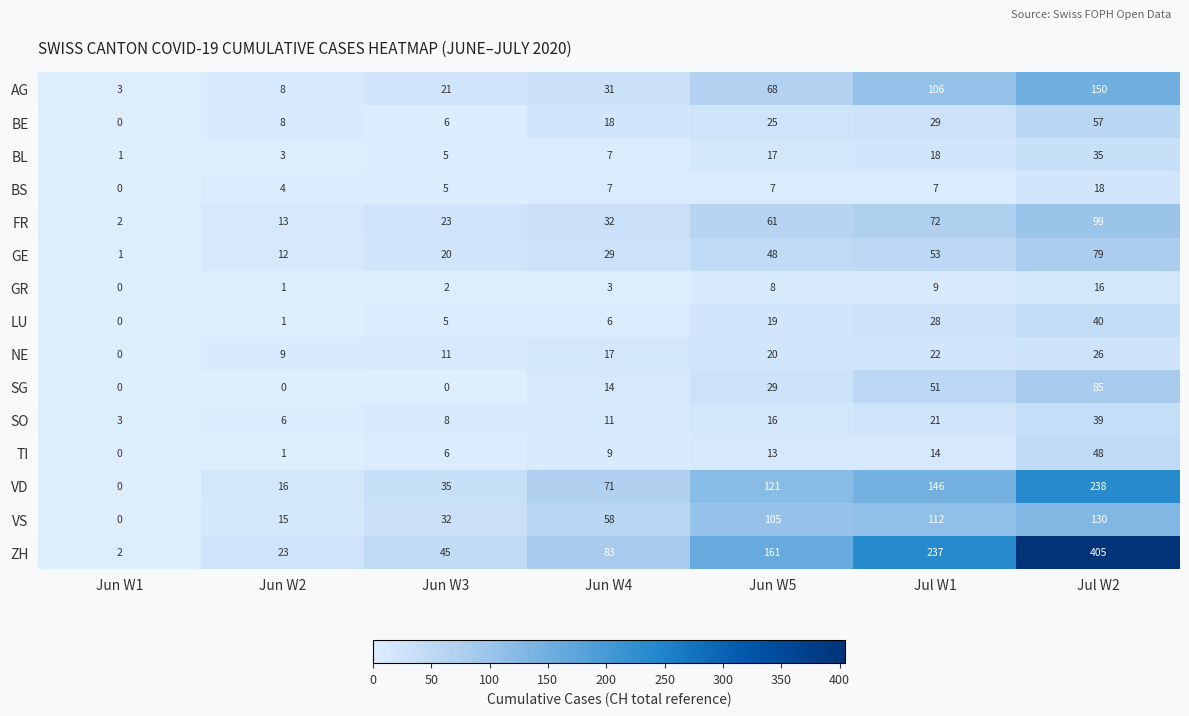

What is the difference between the BE values at Jun W1 and Jun W2?

8